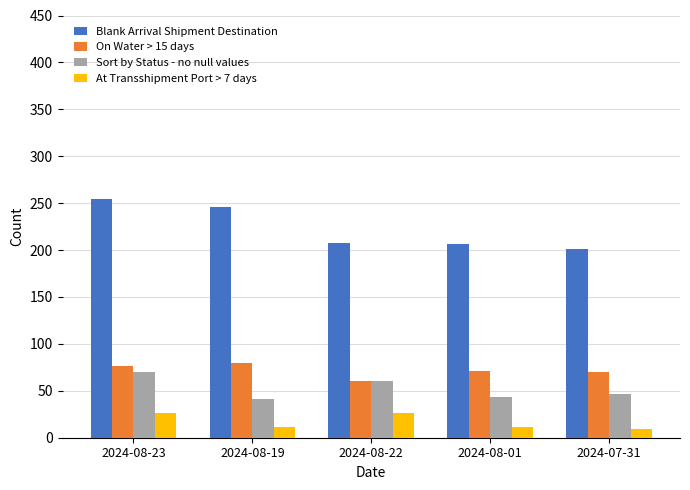

At 2024-08-01, list the series in order from smallest to largest.

At Transshipment Port > 7 days, Sort by Status - no null values, On Water > 15 days, Blank Arrival Shipment Destination